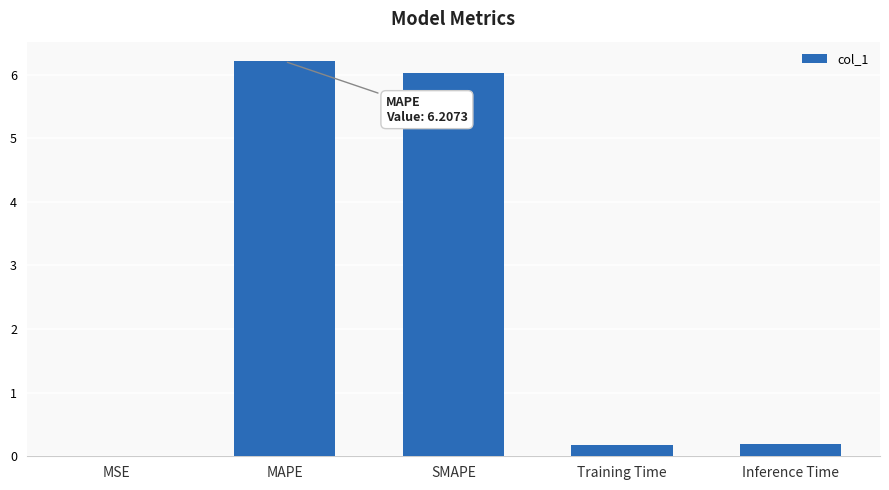

What value does the data have at MAPE?

6.2